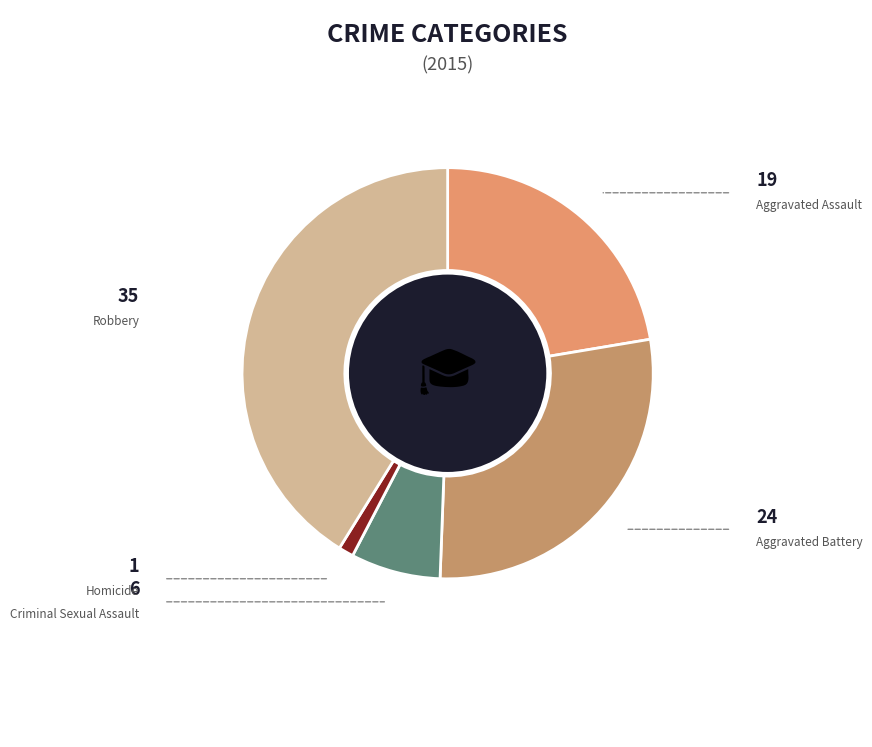

How many slices are in this pie chart?

5